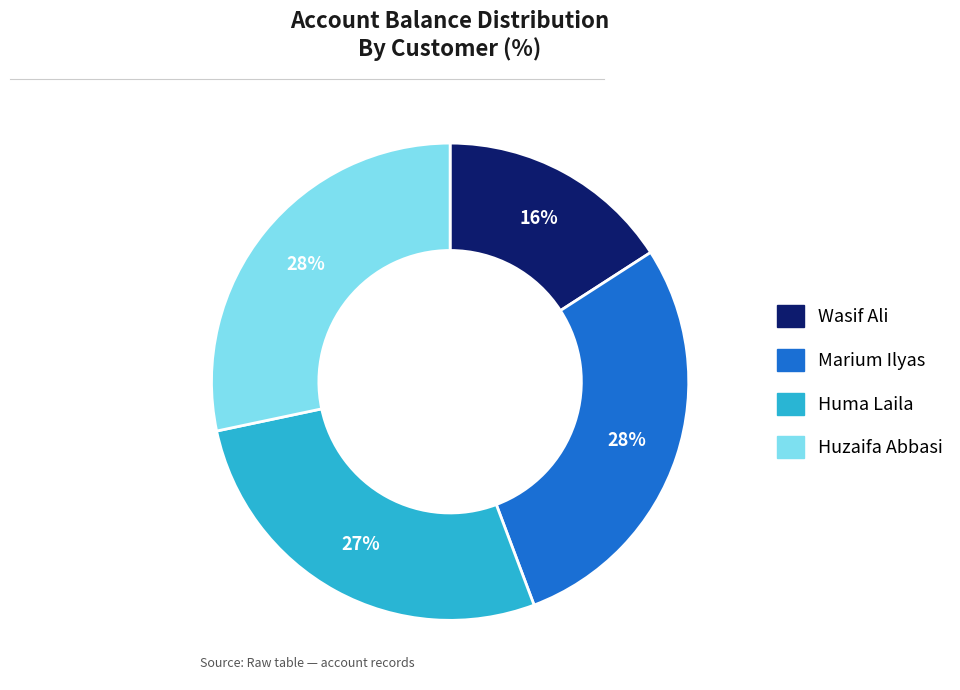

How many slices are in this pie chart?

4